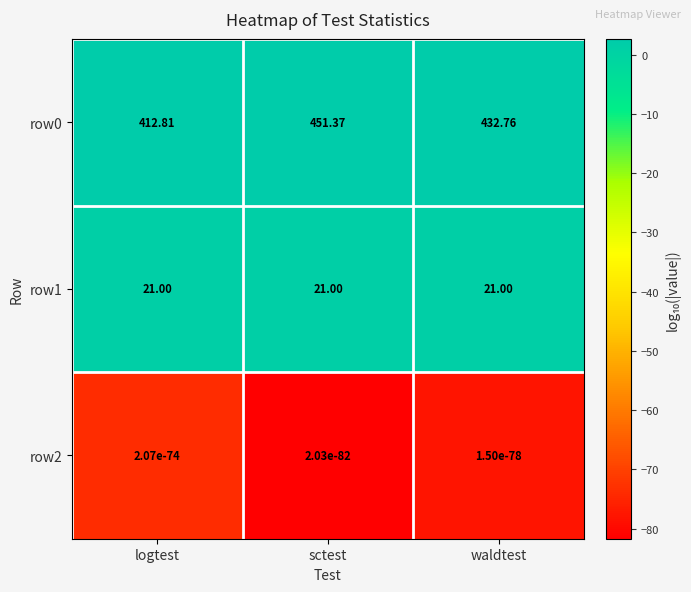

Which label corresponds to the largest value in the chart?

sctest